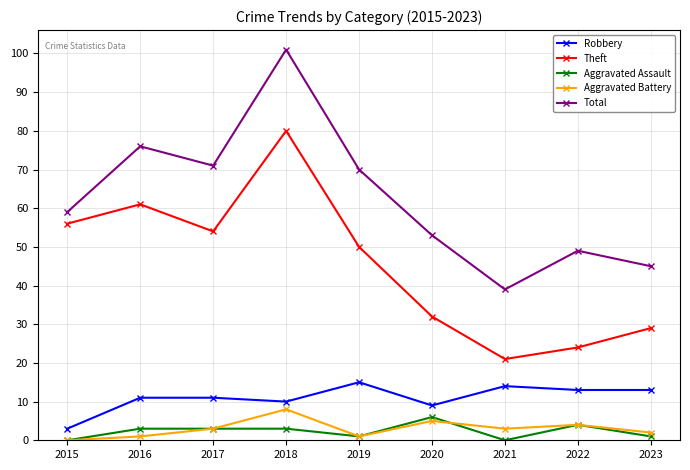

How many distinct data groups are displayed?

5